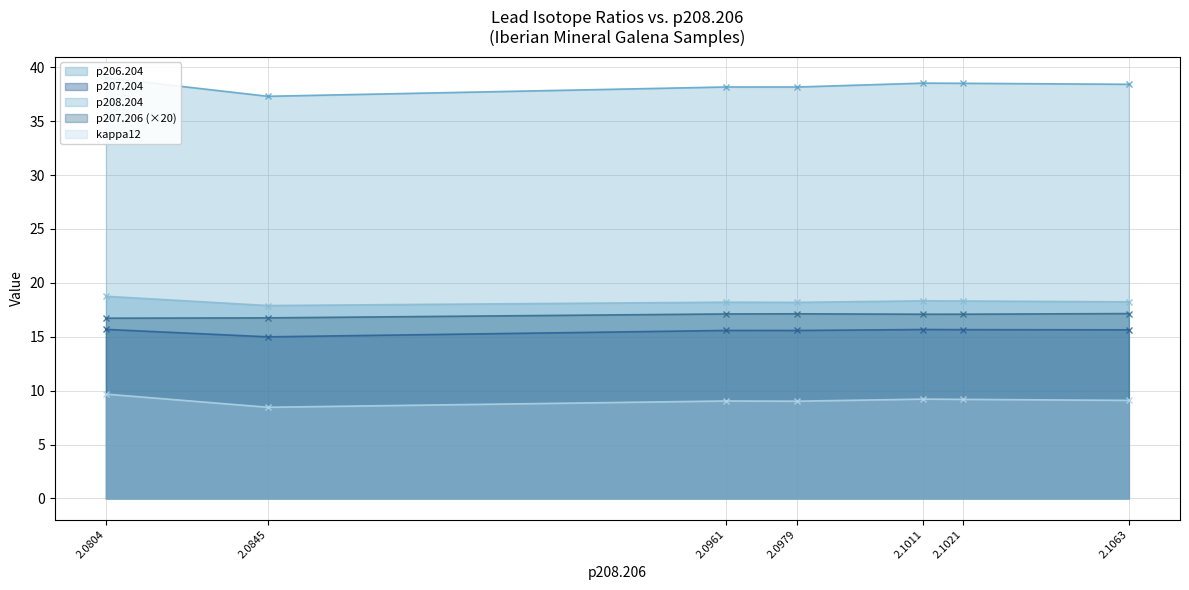

At how many categories does at least one series exceed 10?

7